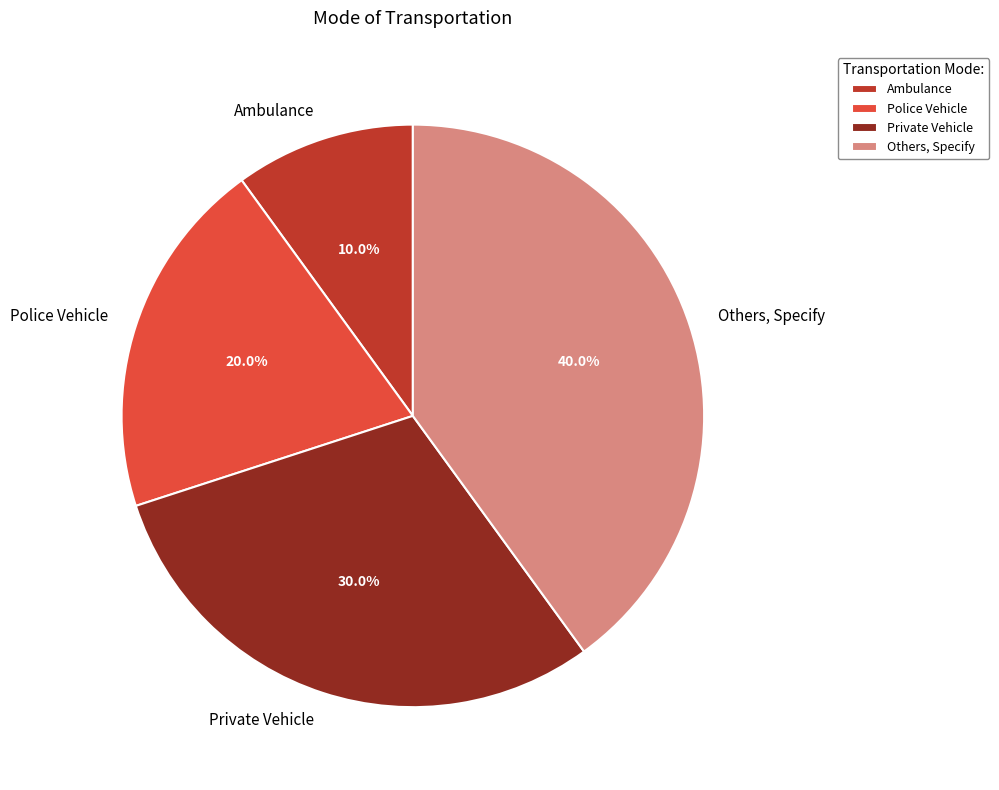

The Police Vehicle slice represents 8% of the pie. True or false?

False